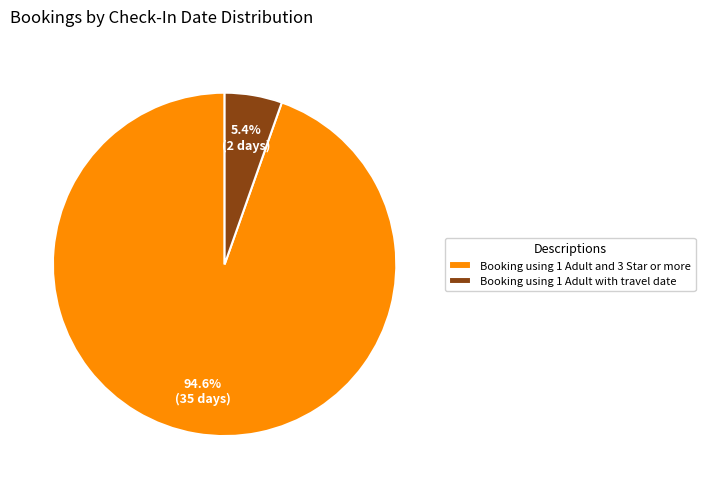

True or false: Booking using 1 Adult and 3 Star or more accounts for 89% of the total.

False